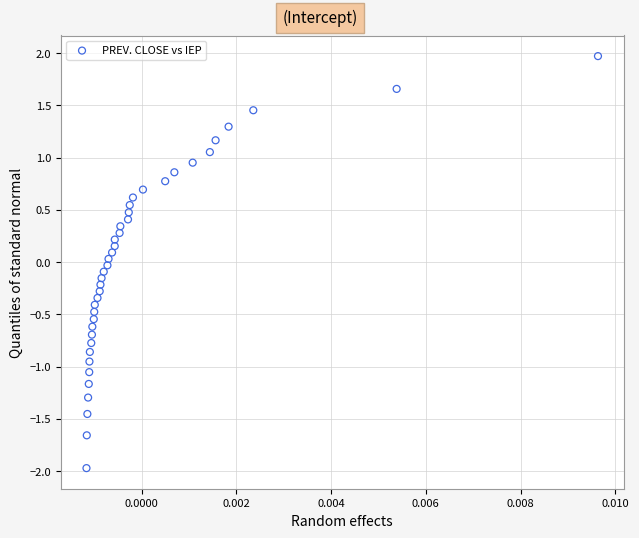

What is the range of Y values (max minus min)?

3.9